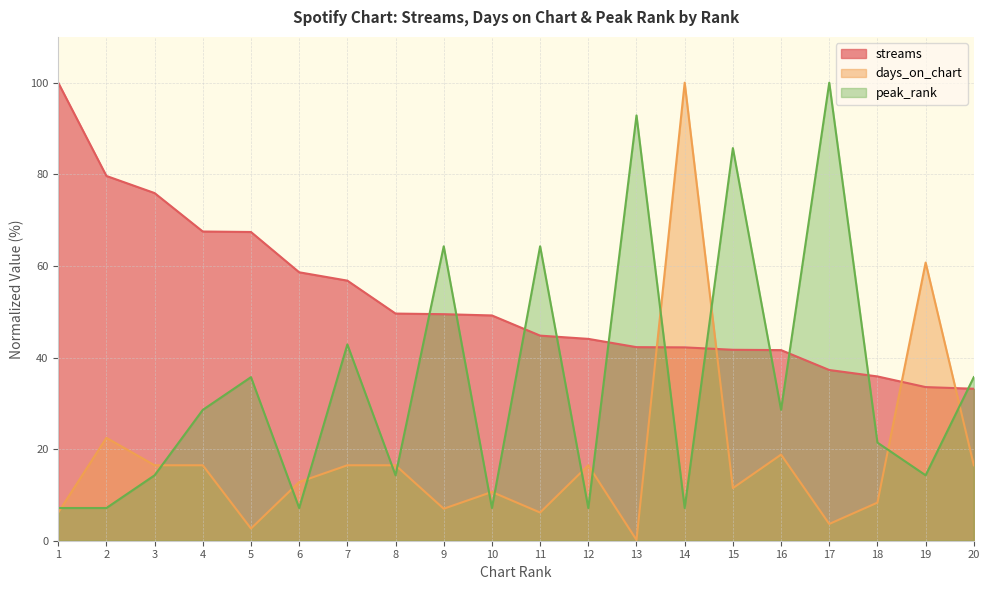

True or false: streams has more than 2 interior local peaks.

False